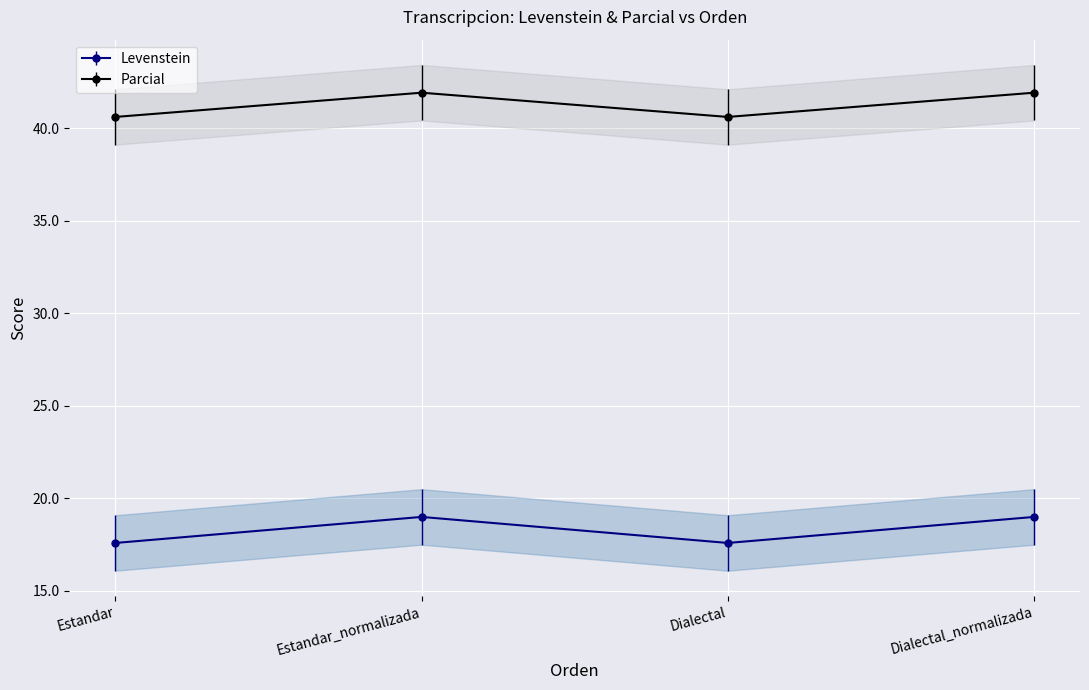

What is the smallest value displayed?

17.6